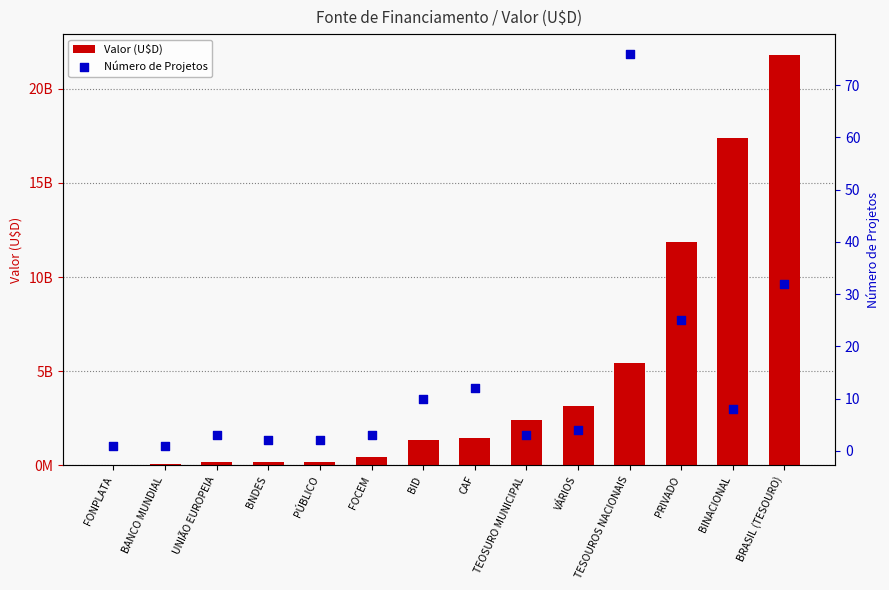

What is the total value across all series at BANCO MUNDIAL?

56000001